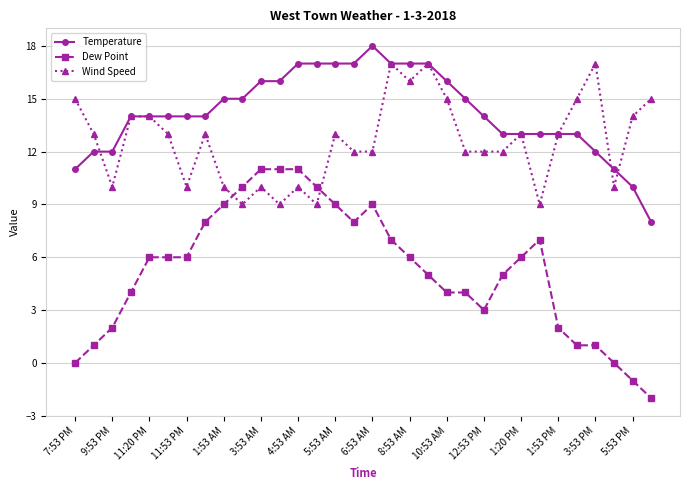

Which series has the largest total across all categories?

Temperature